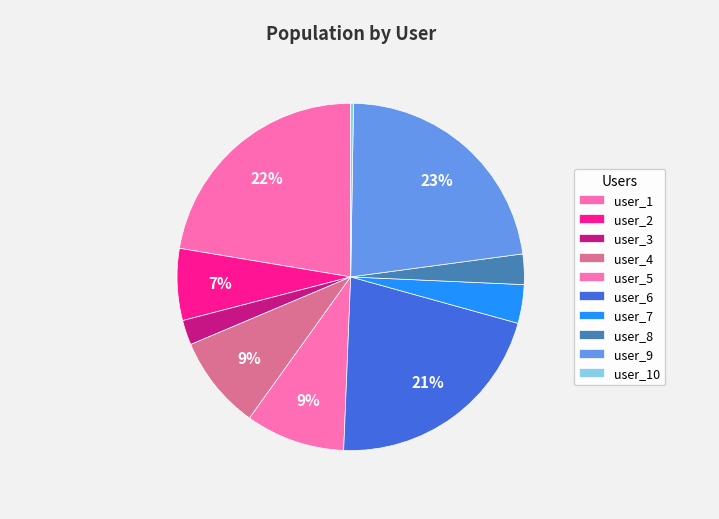

What is the smallest slice in the pie chart?

10